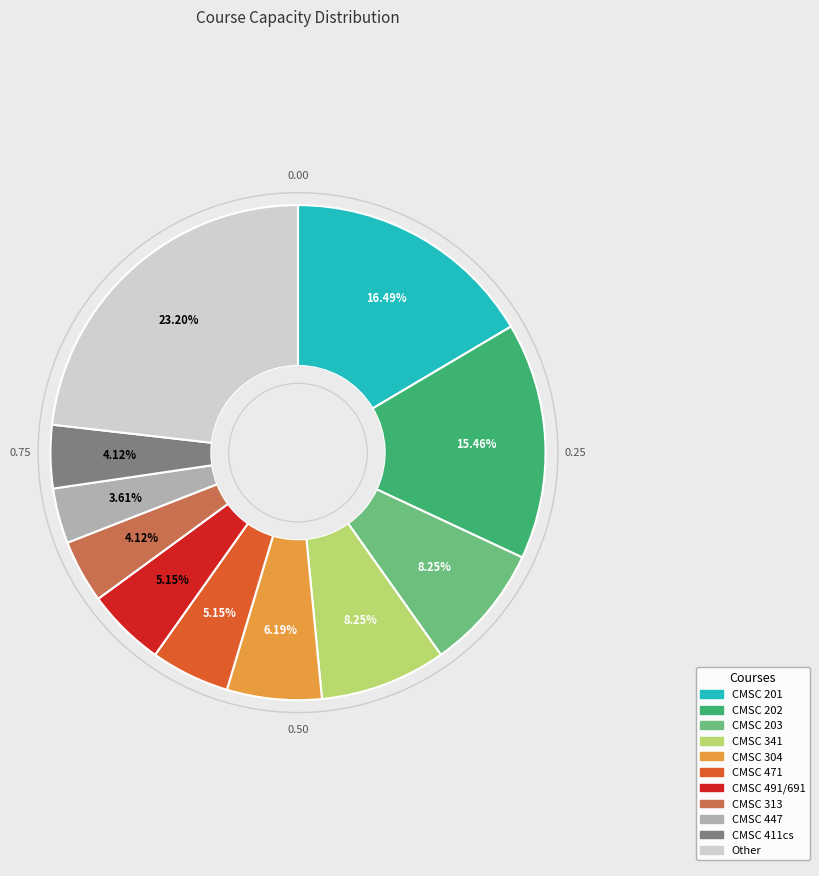

Count the number of slices in the pie.

11